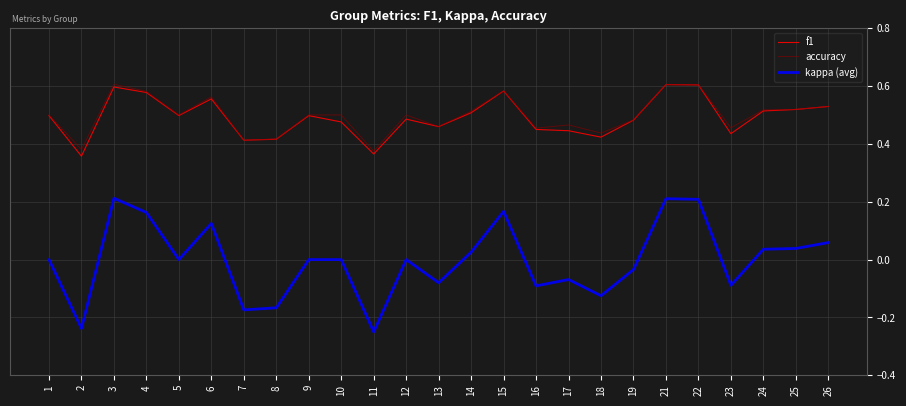

Is it true that kappa (avg) equals -0.1 at 16?

True